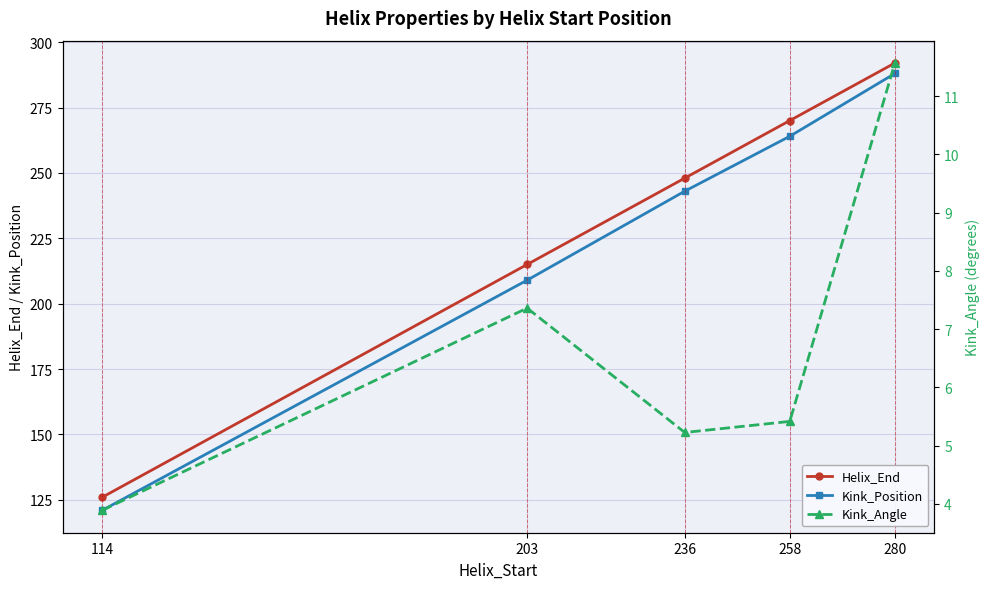

What is the sum of the Helix_End values at 203 and 280?

507